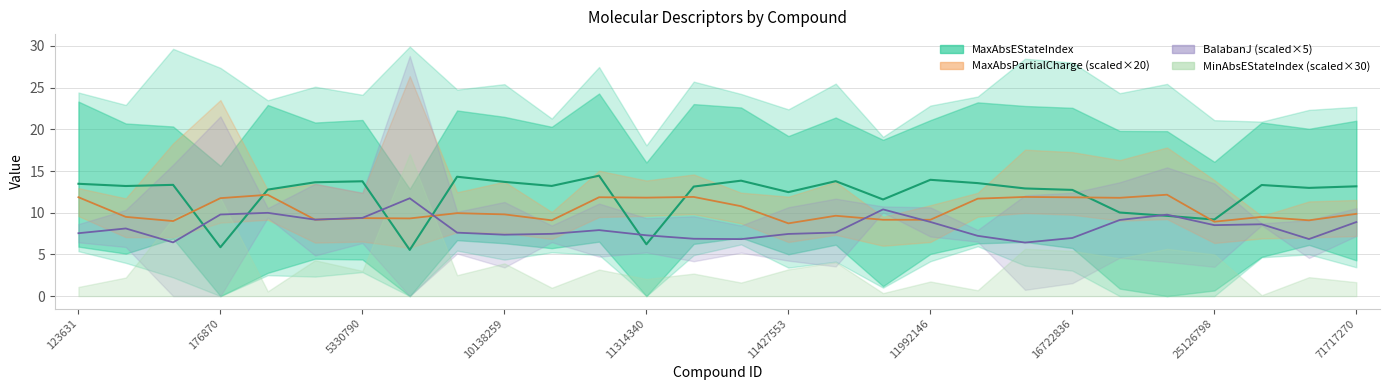

Which series changed the most between 10 and 11?

MaxAbsPartialCharge (scaled)